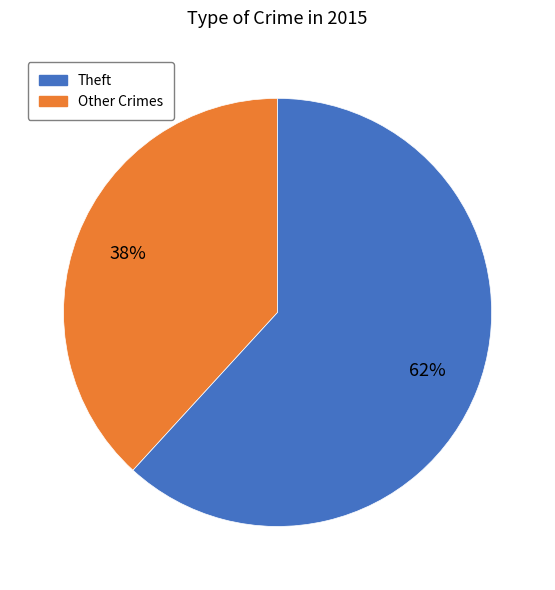

To the nearest percent, what is the difference between the largest and smallest slice percentages?

24%